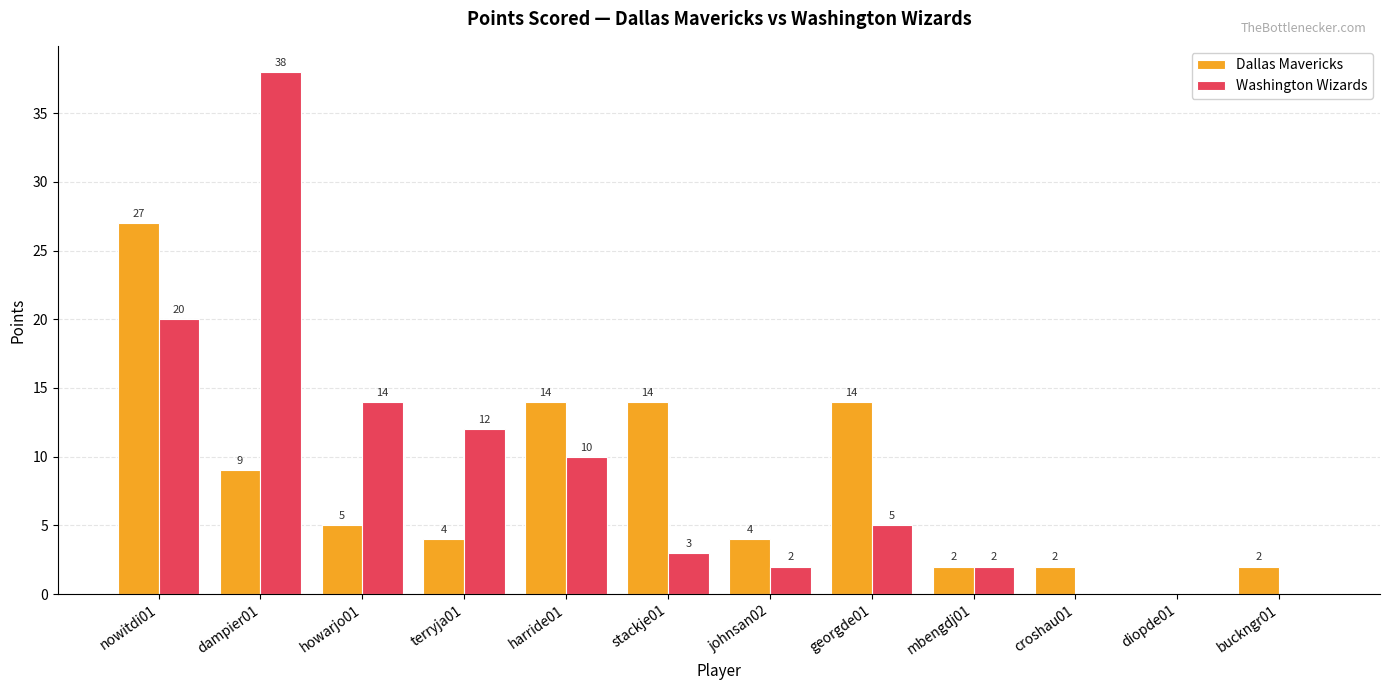

Which series changed the most between harride01 and croshau01?

Dallas Mavericks